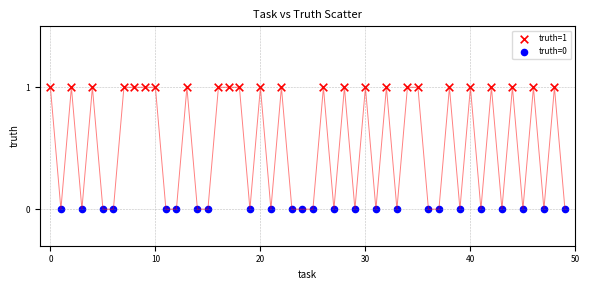

Which series contains the highest Y value?

truth=1